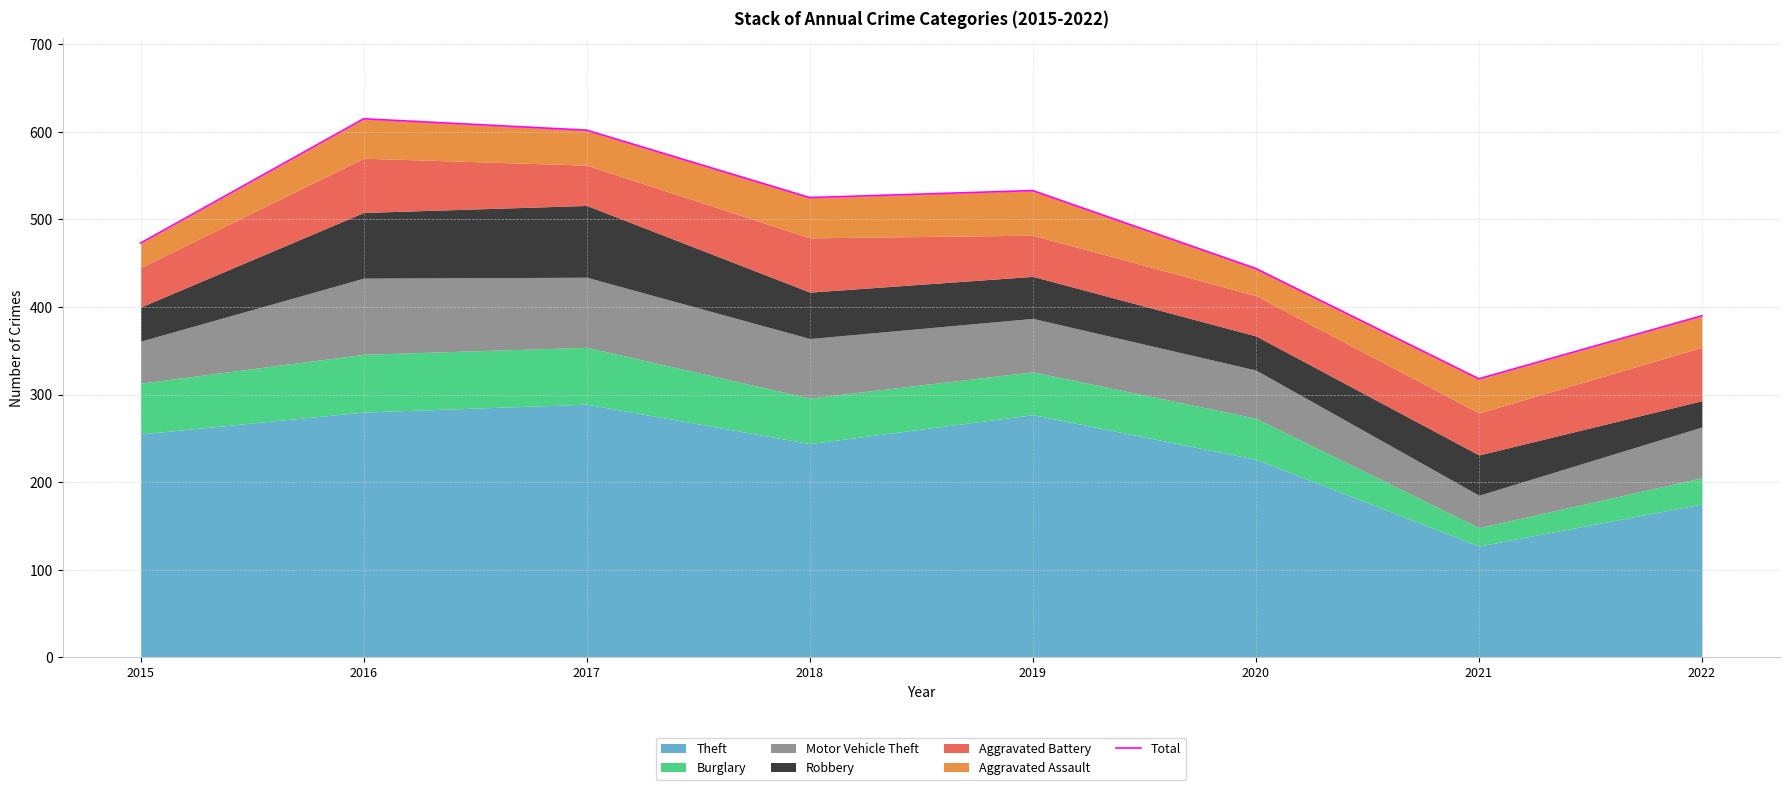

What is the sum of the values at 2015 and 2018?

998